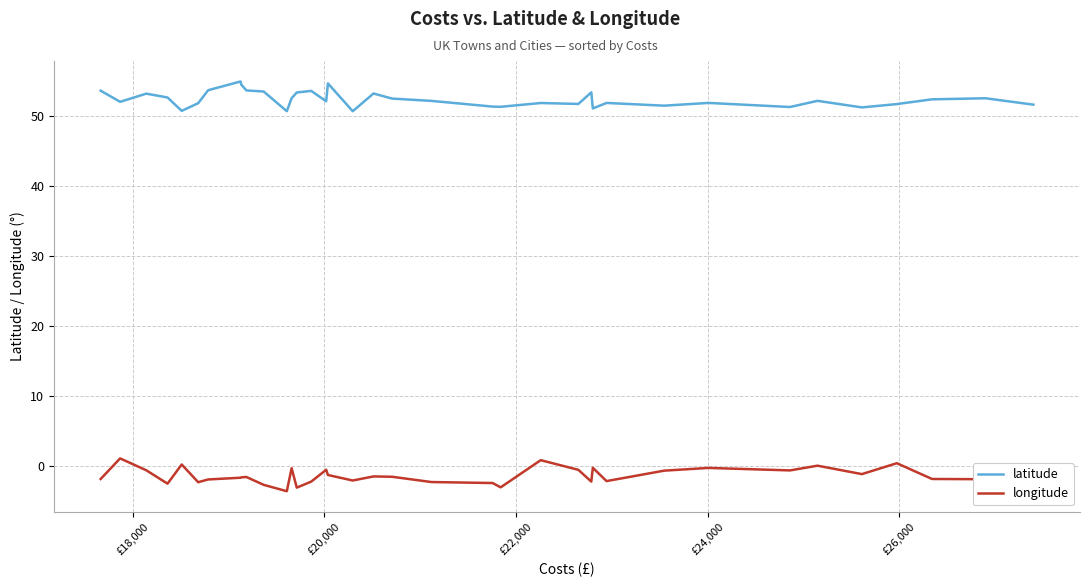

Rank the series by their maximum value, from highest to lowest.

latitude, longitude